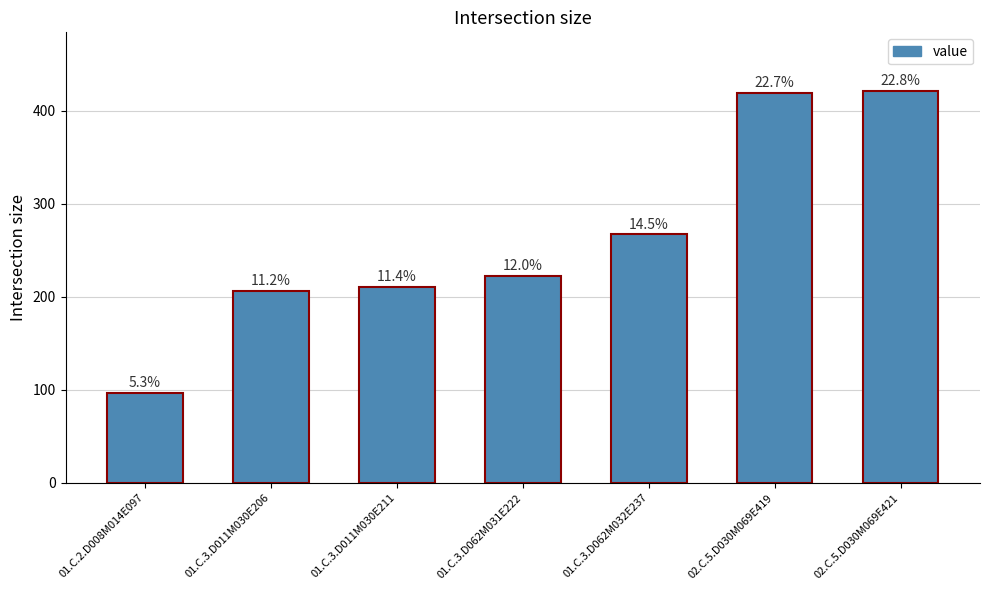

What is the greatest value displayed?

421